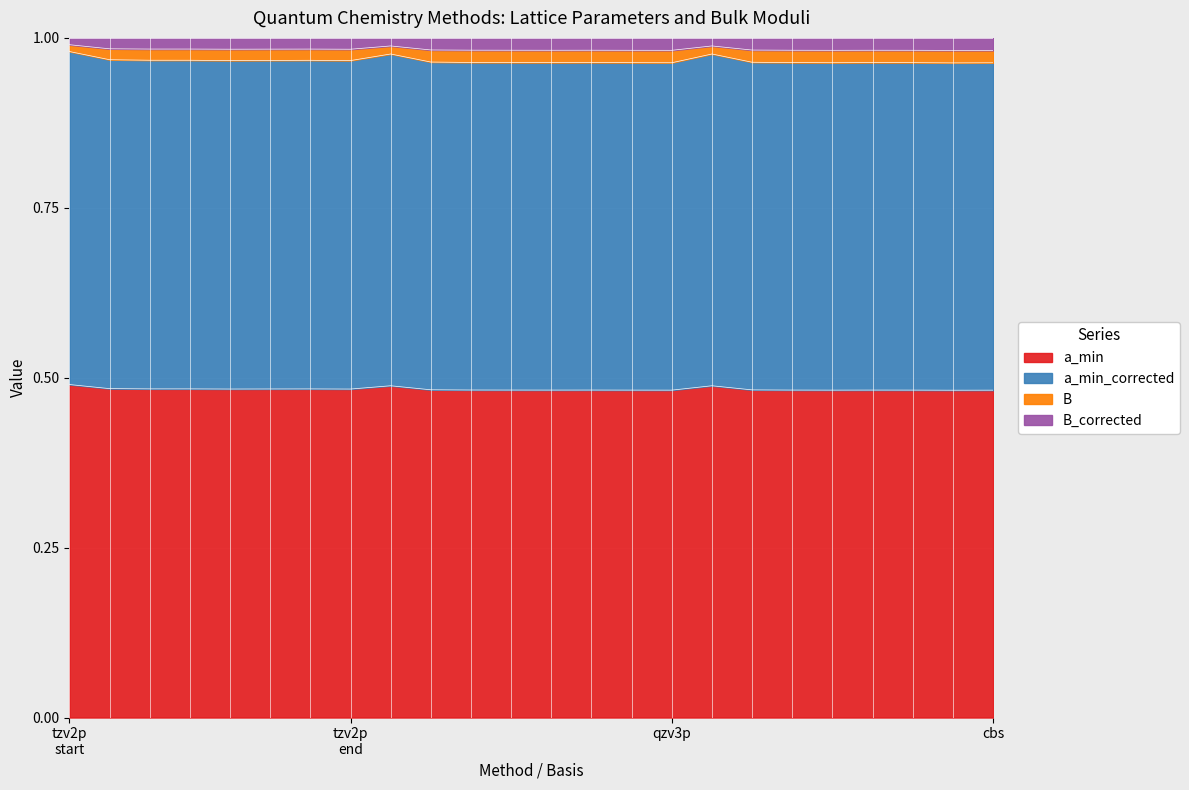

What is the sum of all B_corrected values?

23.6